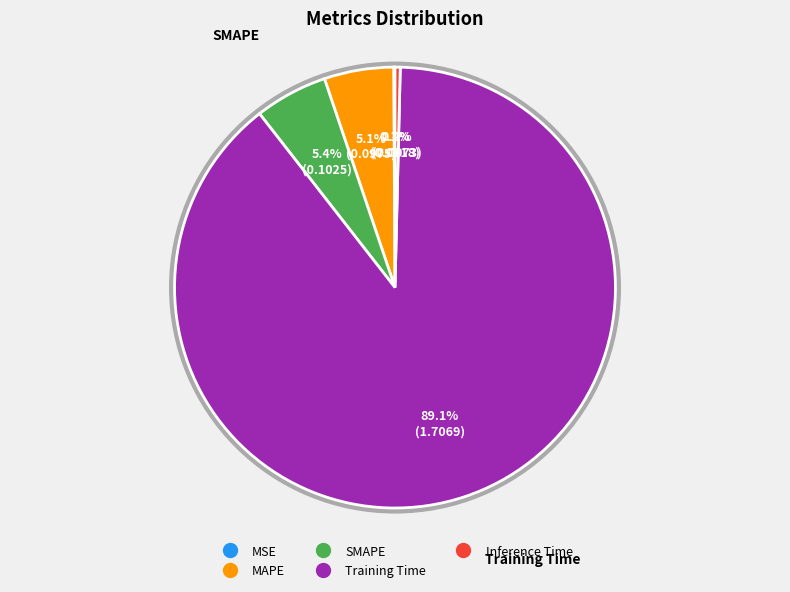

To the nearest percent, what is the difference between the largest and smallest slice percentages?

89%